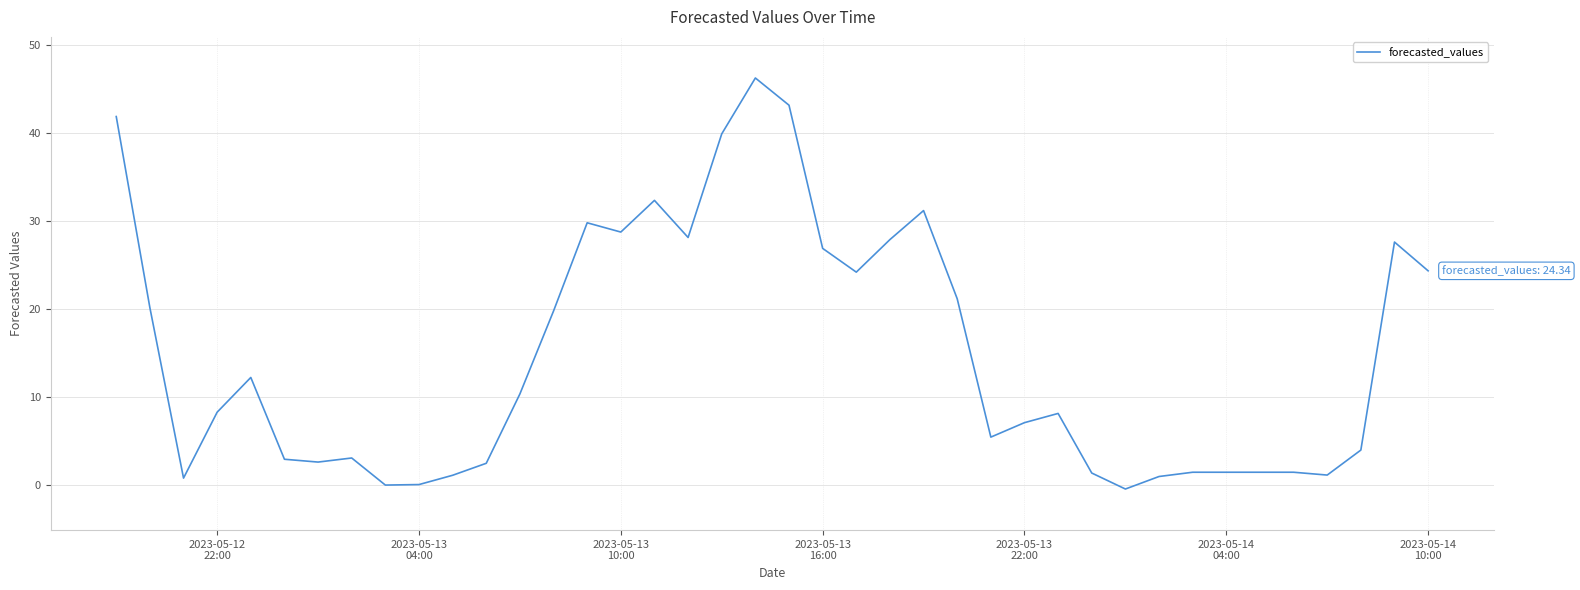

What is the maximum value shown in the chart?

46.3